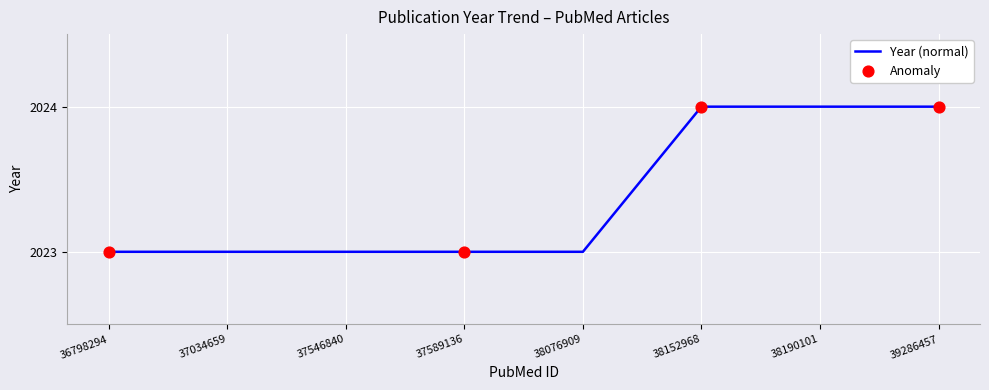

What is the change in value from 37589136 to 39286457?

+1